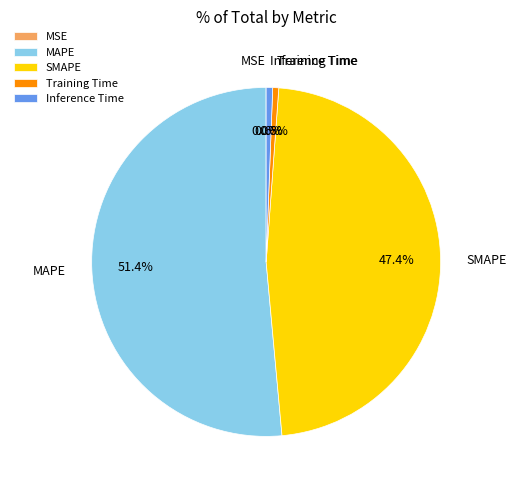

To the nearest percent, what percentage of the pie is SMAPE?

47%